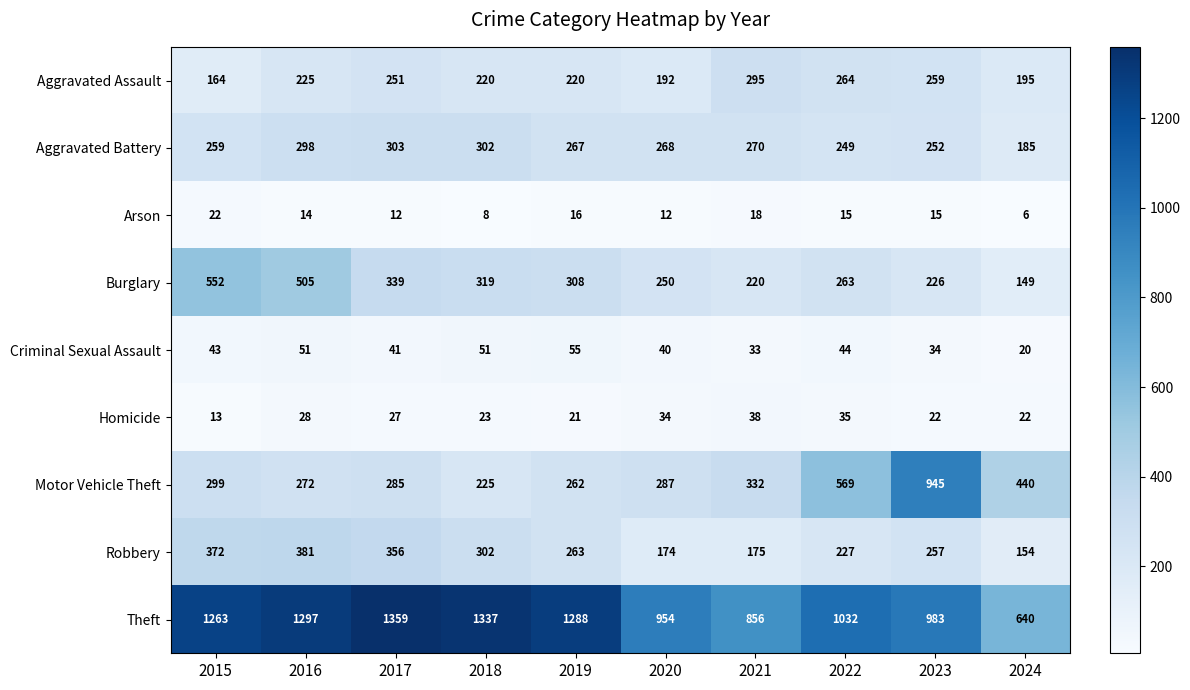

Which series has the widest spread of values?

Motor Vehicle Theft